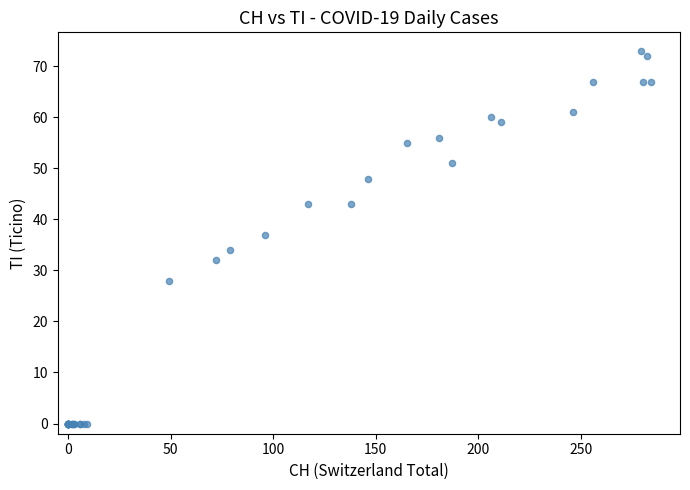

What Y value in the scatter plot is closest to 36?

37